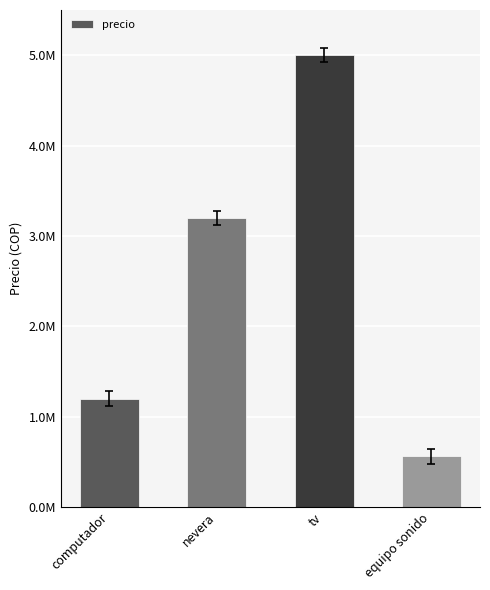

Between nevera and tv, which is larger?

tv